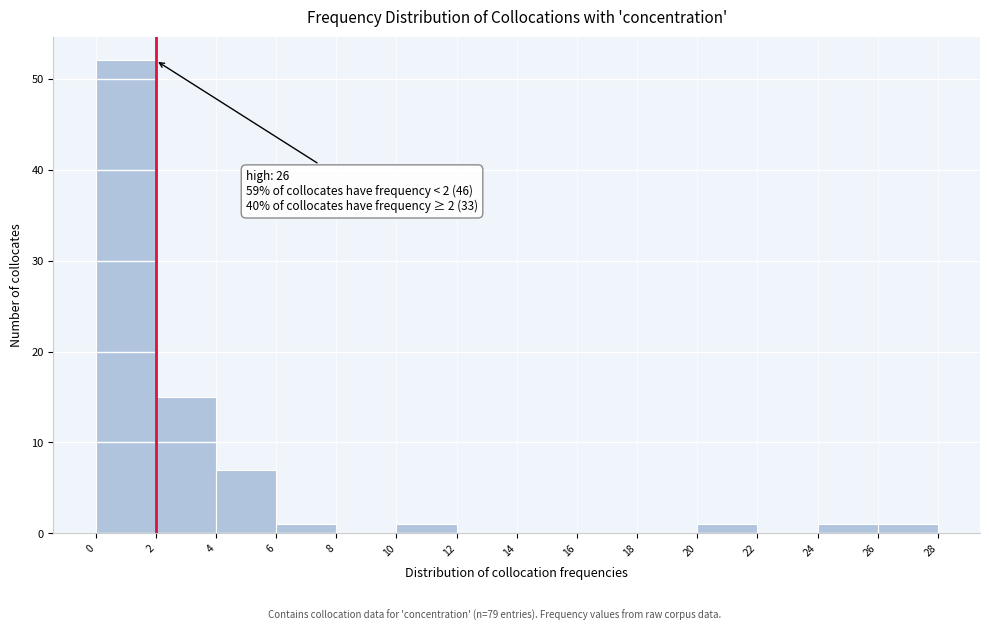

Over which range of the x-axis is the bar tallest?

0 to 2